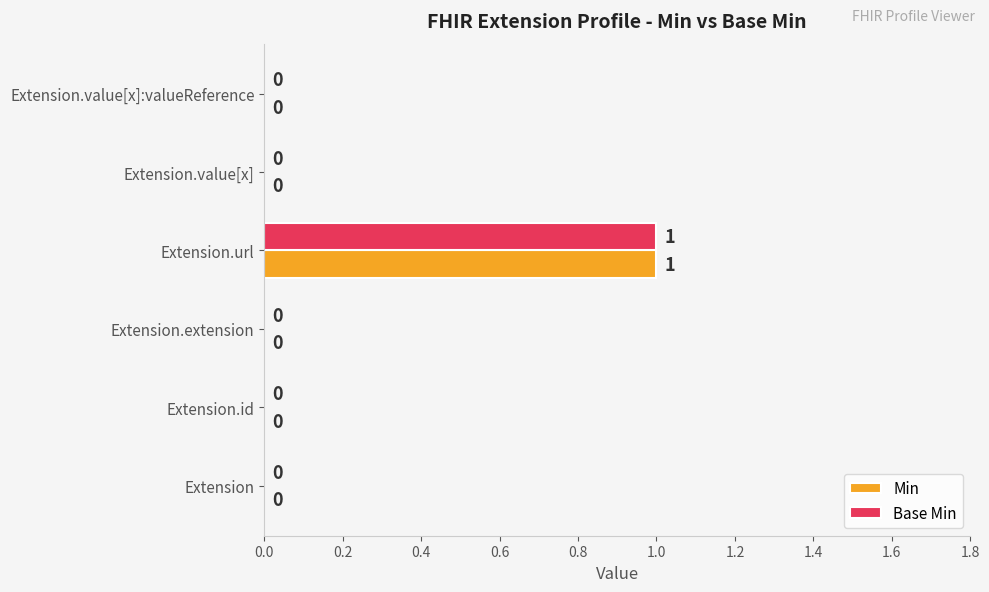

At which category is the sum across all series the highest?

Extension.url